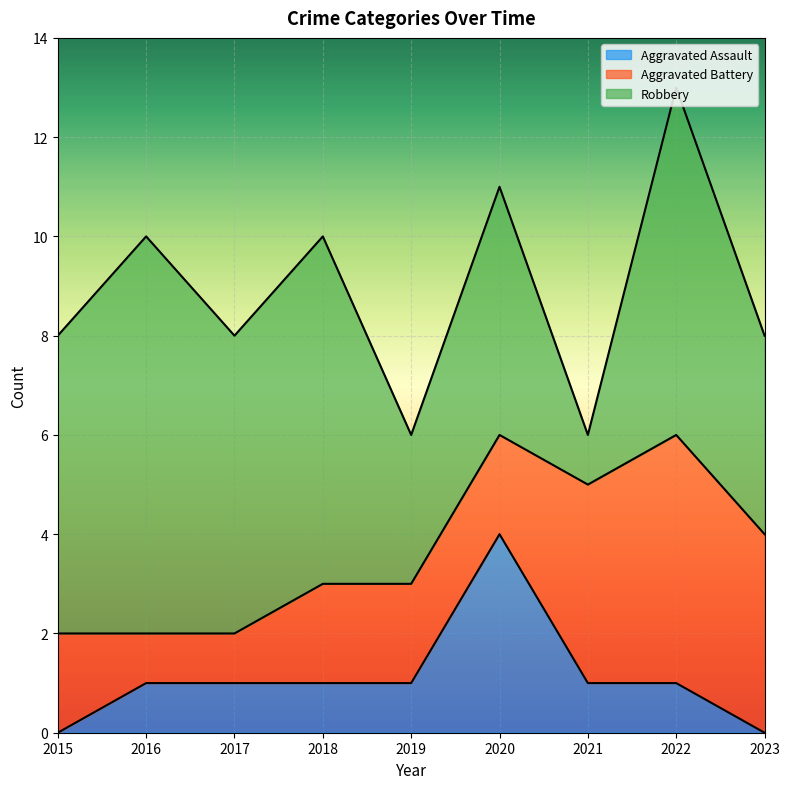

True or false: Aggravated Battery and Robbery intersect in this chart.

True